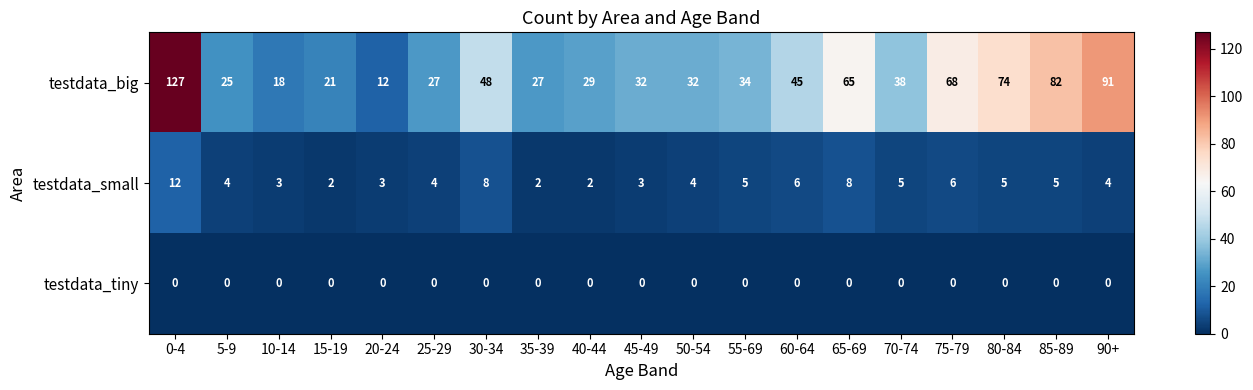

What is the minimum value for testdata_big?

12